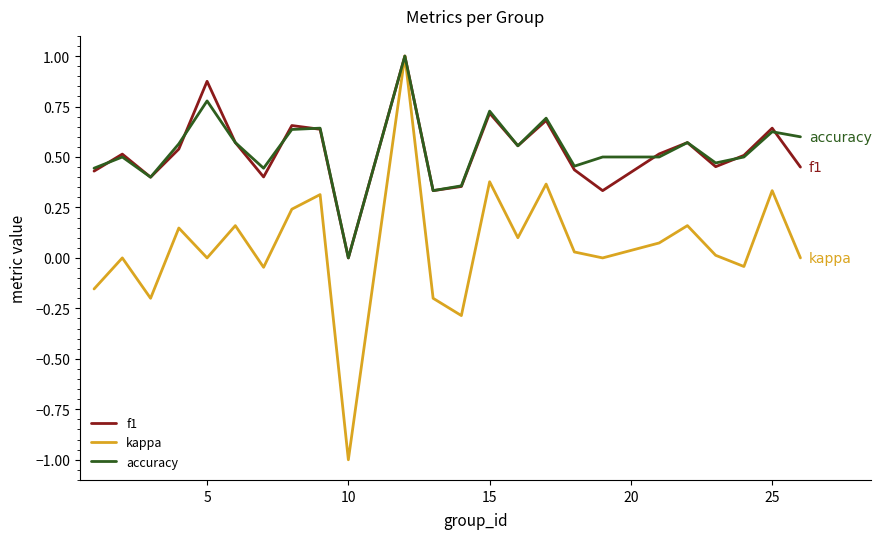

Which series has the widest spread of values?

kappa